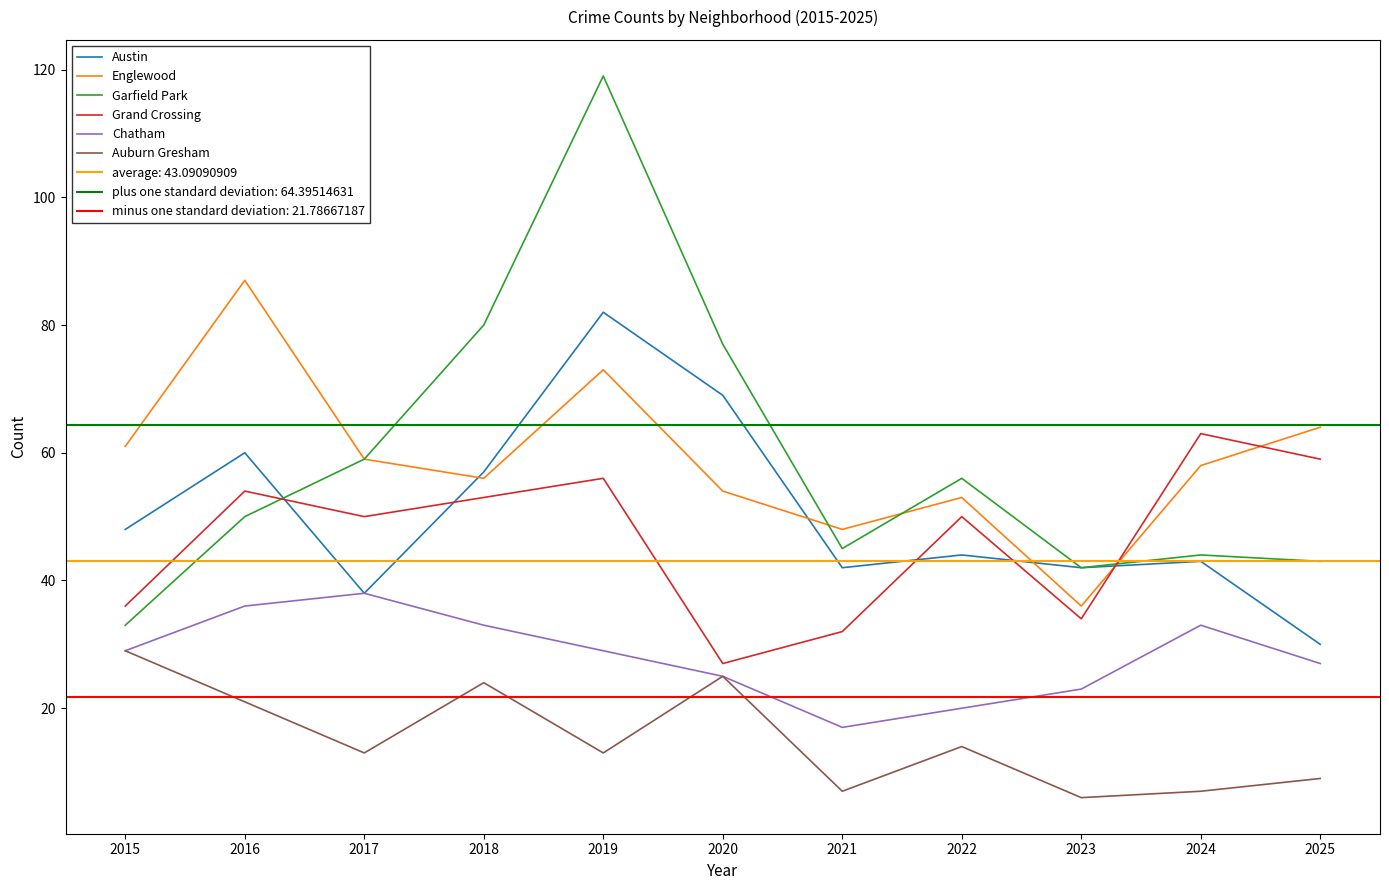

Where is the first local maximum for Chatham?

2017